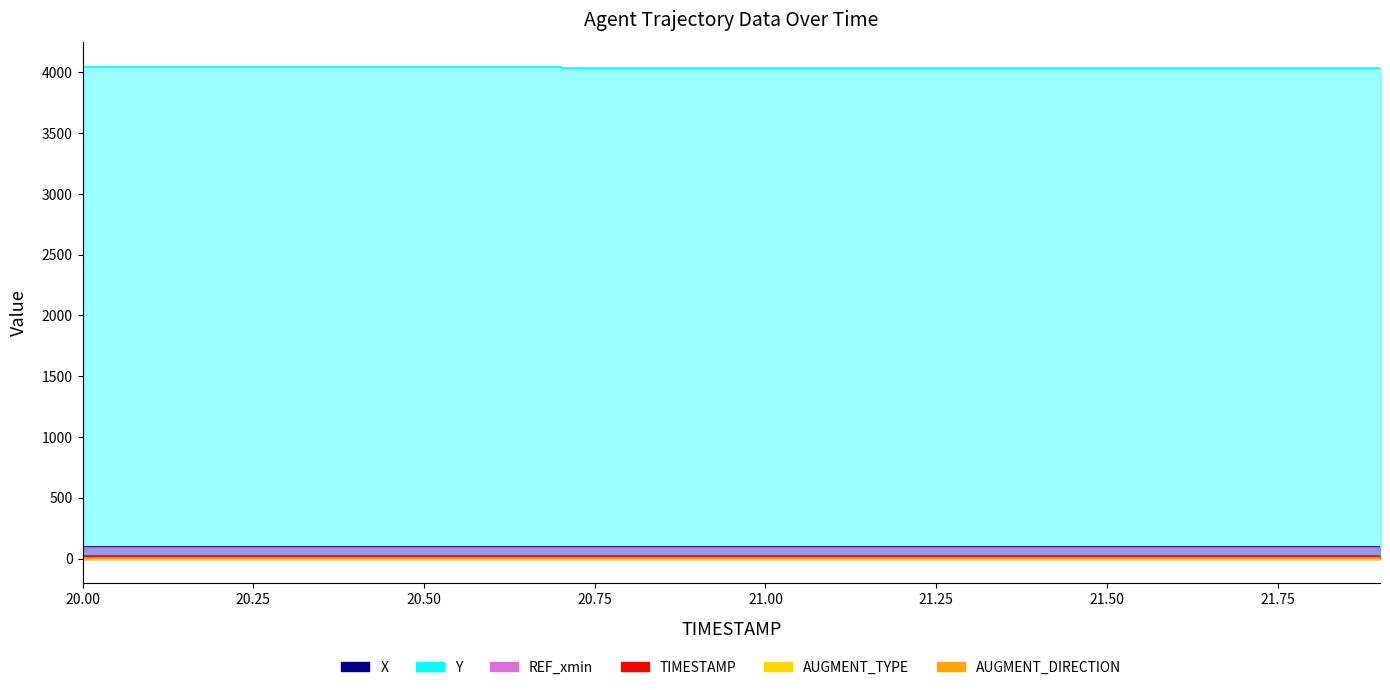

How many categories are shown in the chart?

20